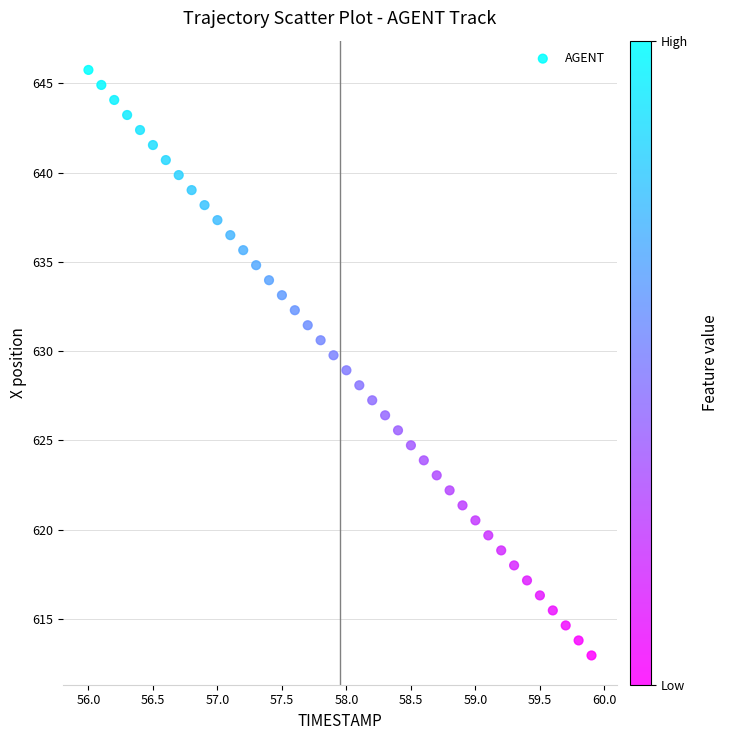

What is the range of X values (max minus min)?

3.9